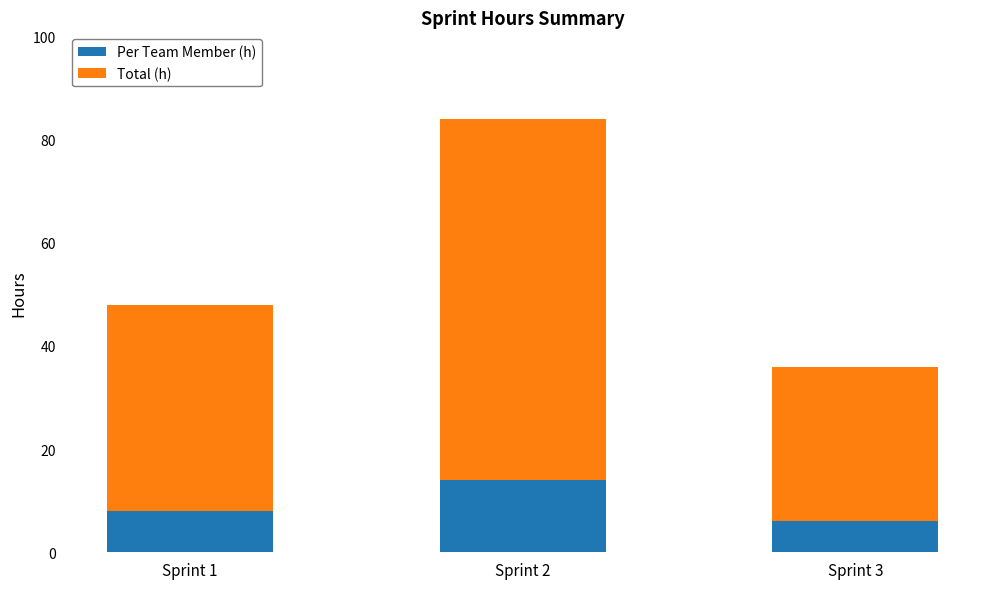

At which category is the sum across all series the highest?

Sprint 2